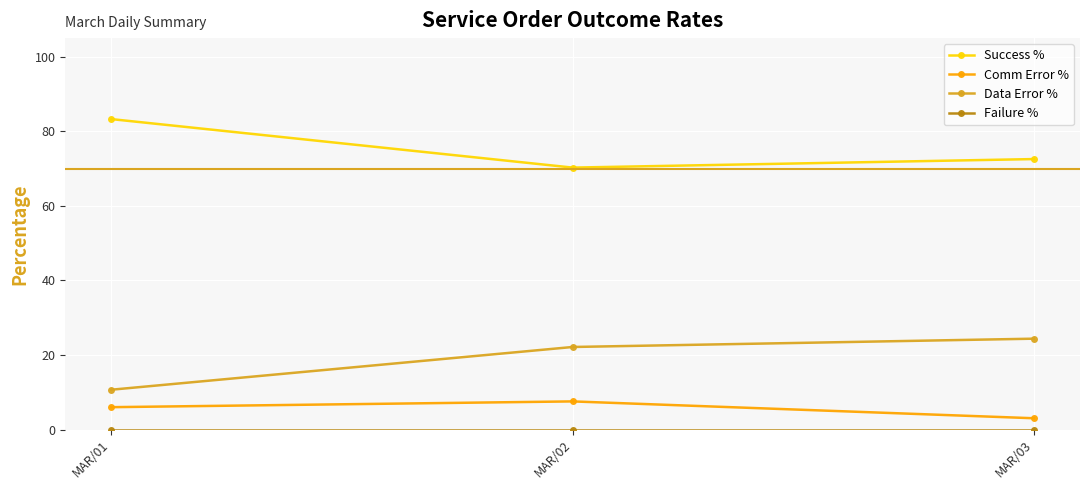

Which category has the lowest value in the Comm Error % series?

MAR/03